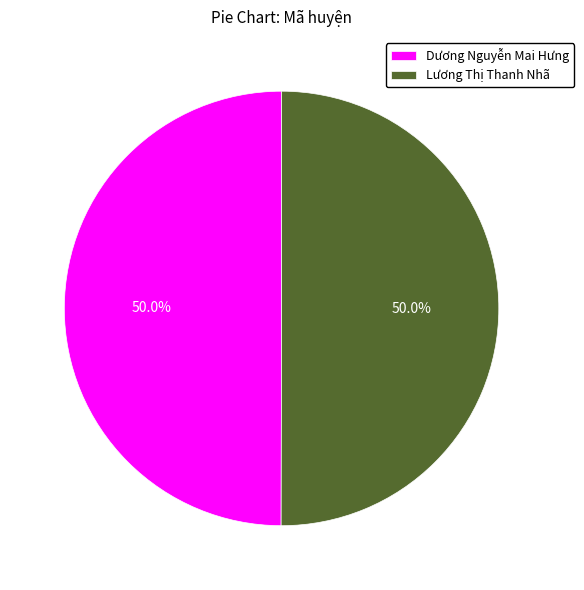

Approximately how many times larger is the value at Dương Nguyễn Mai Hưng compared to Lương Thị Thanh Nhã?

1.0